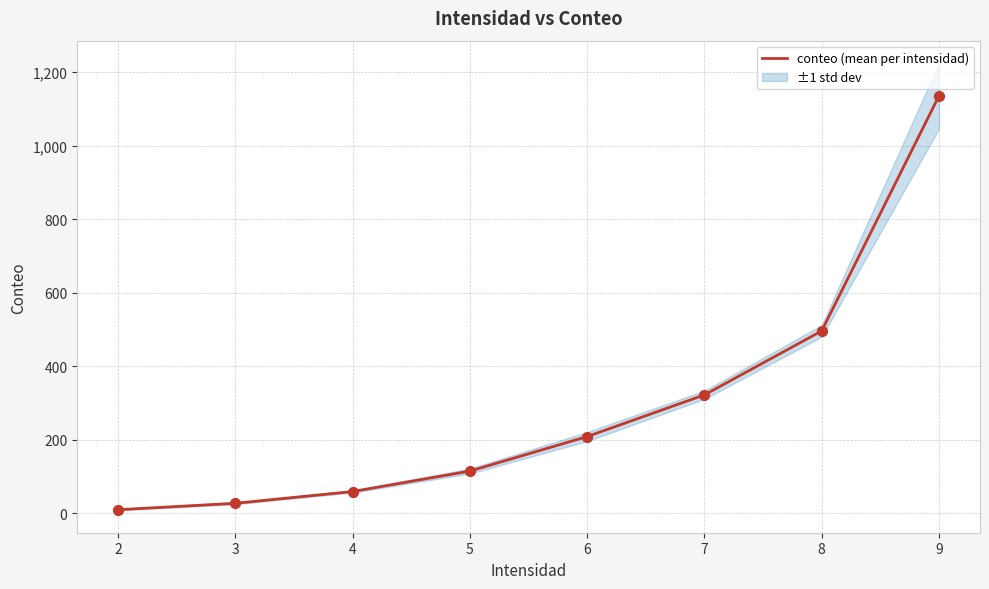

What is the change in value from 7 to 6?

-113.4